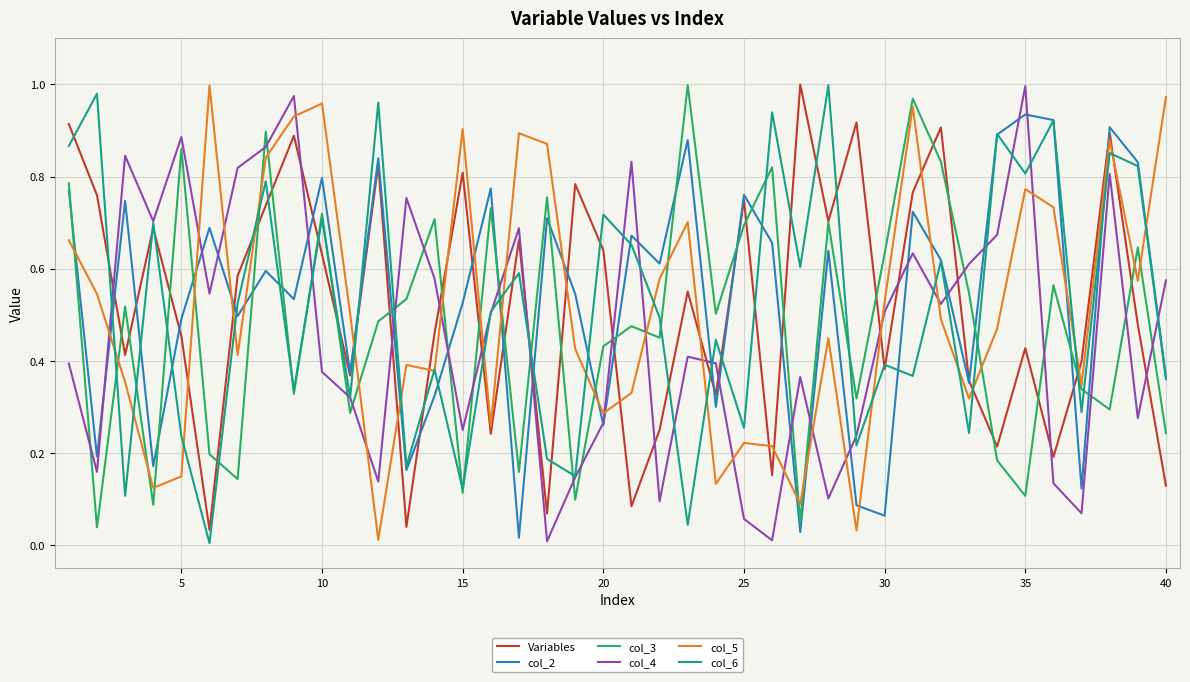

At how many categories does at least one series exceed 0?

40